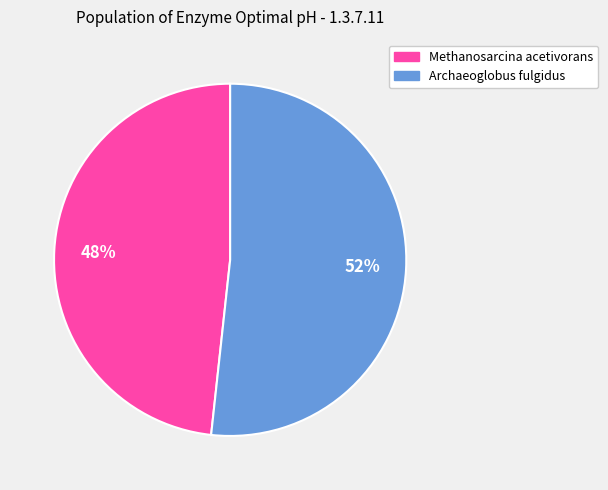

Is it true that Methanosarcina acetivorans is 62% of the pie?

False